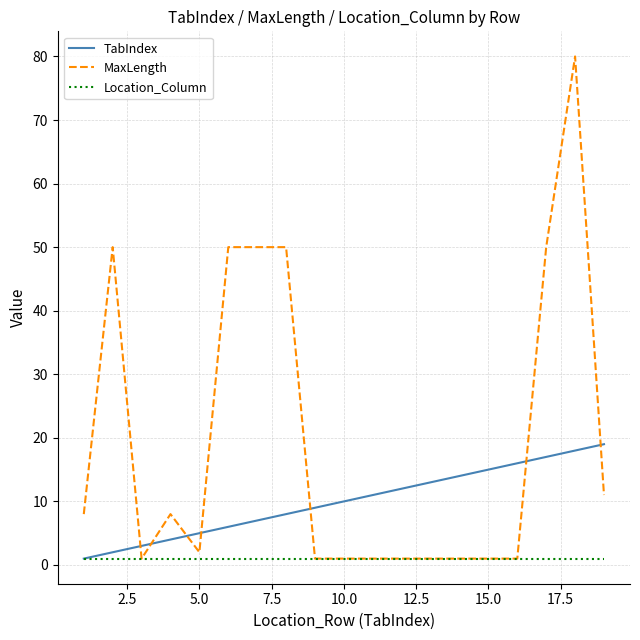

List the series in order of their overall mean, highest first.

MaxLength, TabIndex, Location_Column